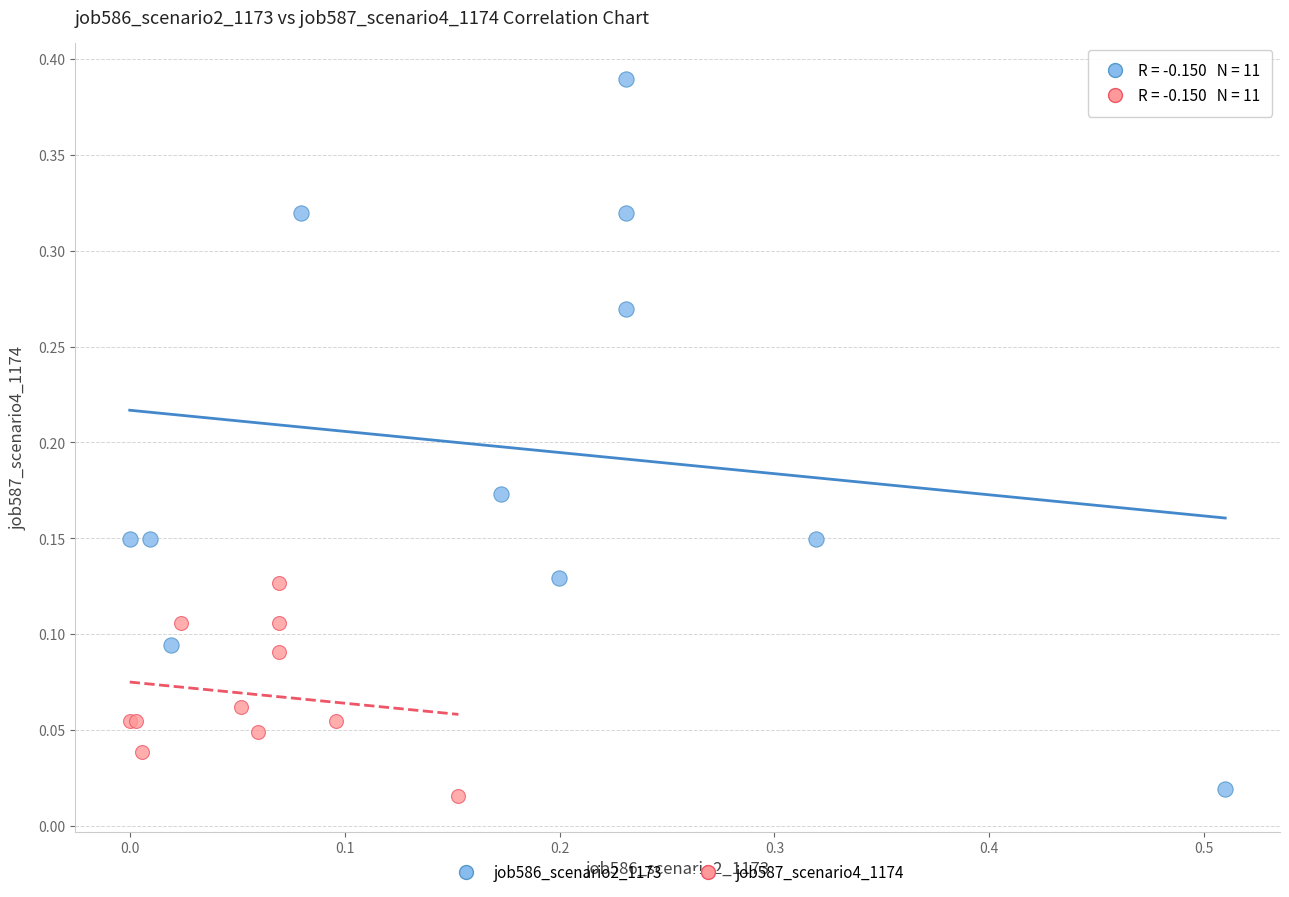

Which series has the widest spread of Y values?

job586_scenario2_1173